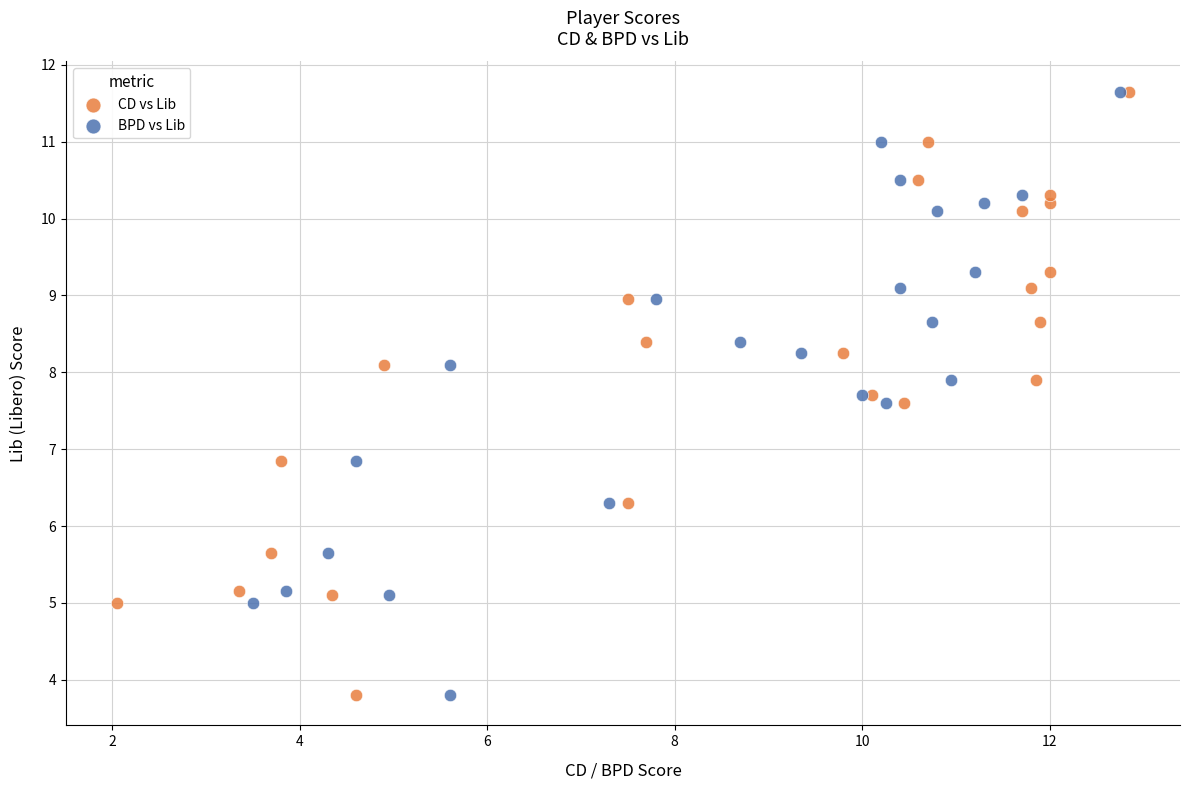

What are all the series names shown in the legend?

CD vs Lib, BPD vs Lib